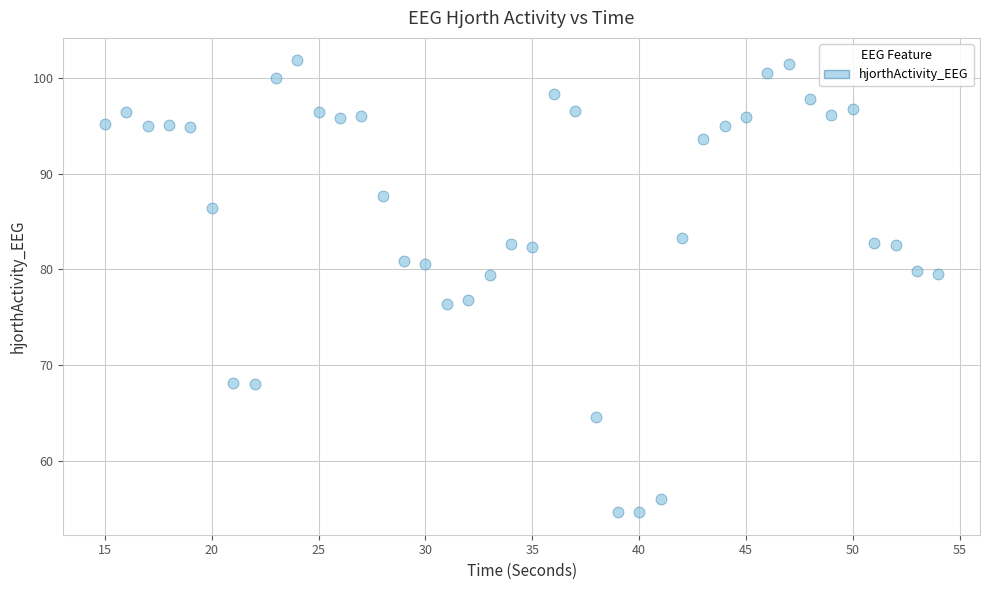

What is the range of X values (max minus min)?

39.0